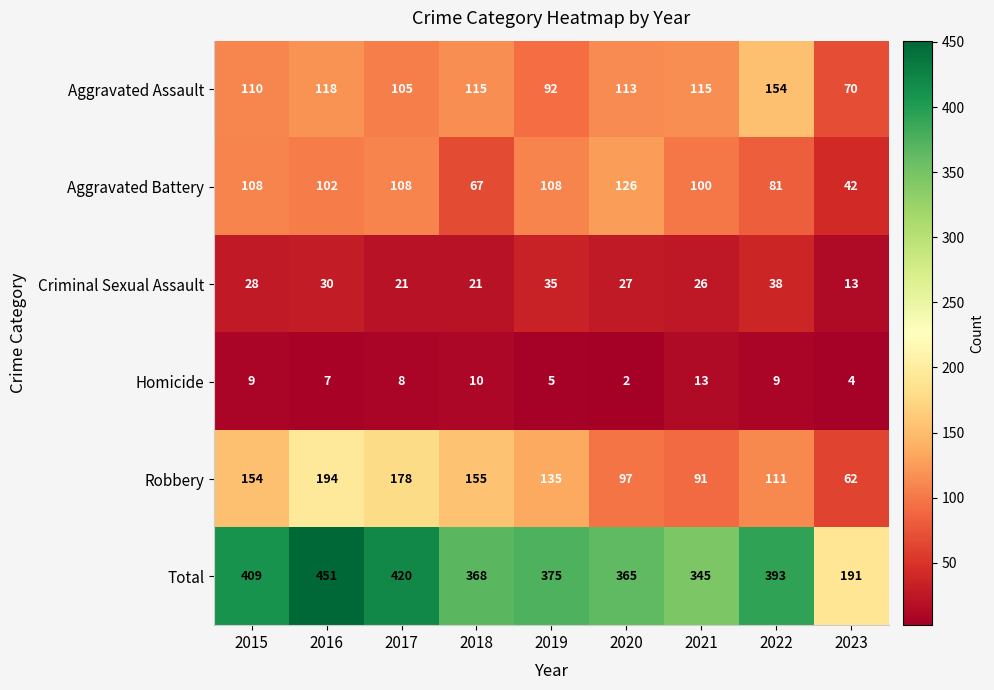

Is the value of Criminal Sexual Assault at 2016 greater than the value of Aggravated Assault at 2022?

No